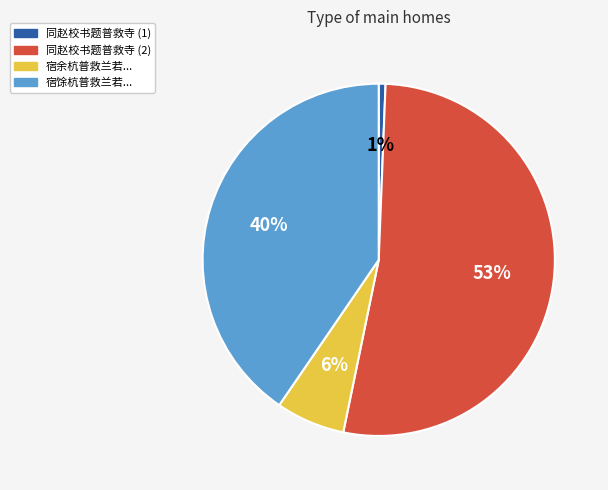

True or false: 同赵校书题普救寺 (1) accounts for 1% of the total.

True